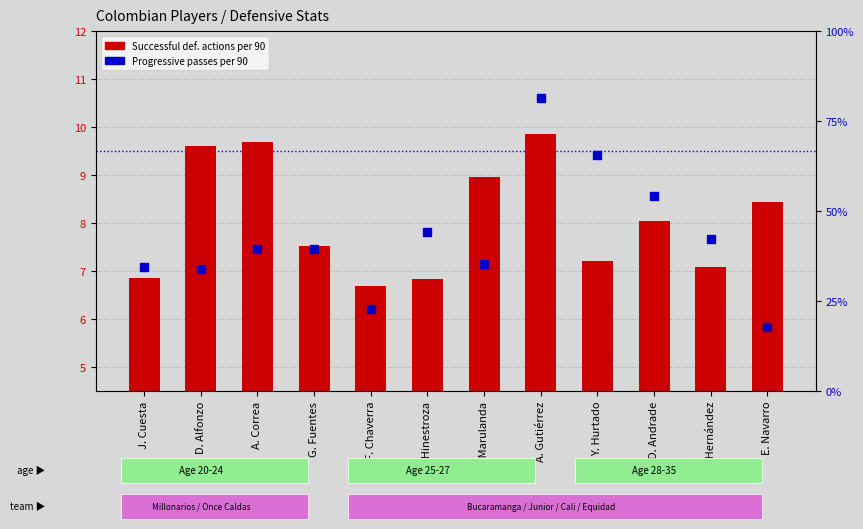

Which series reaches the minimum Y coordinate?

Successful def. actions per 90